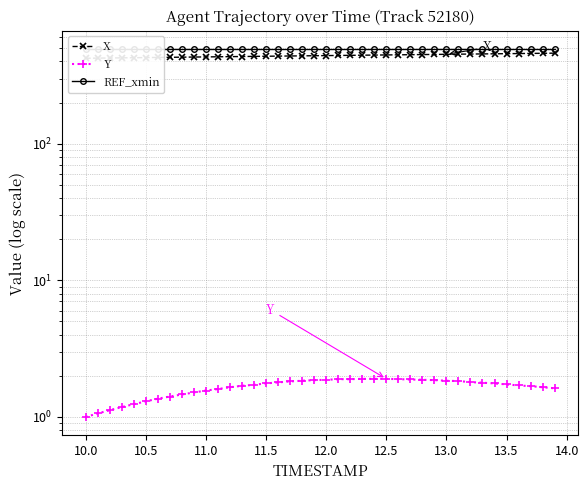

What is the smallest value displayed?

1.0